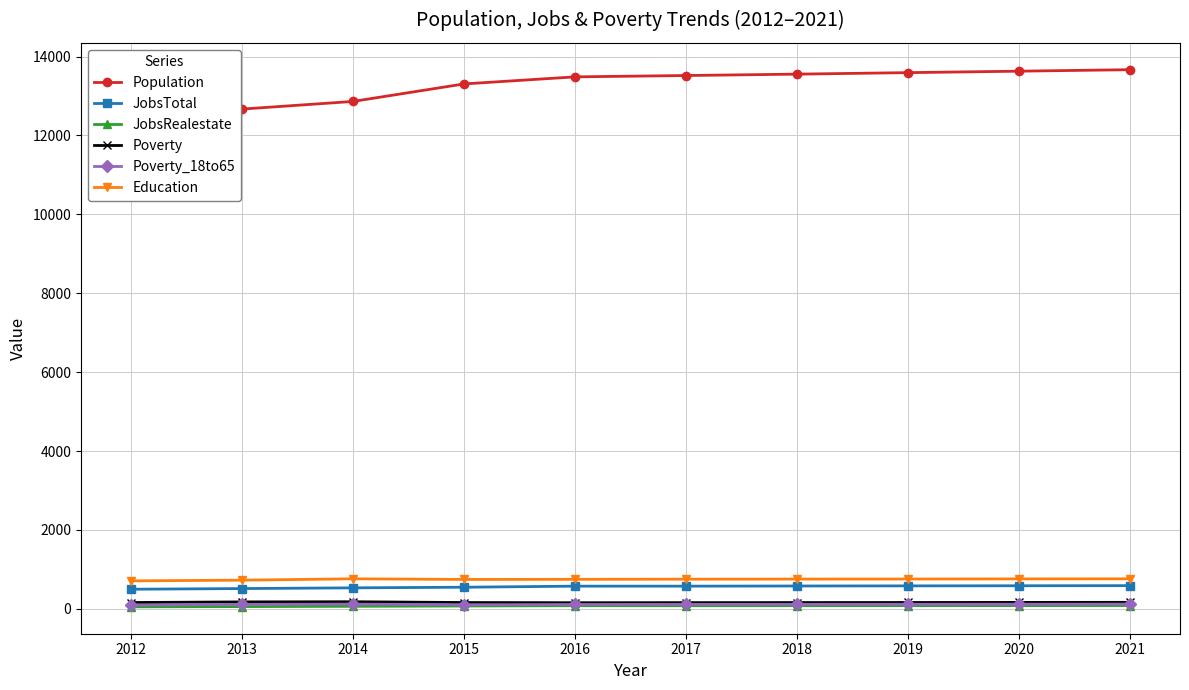

List the series in order of their peak value, highest first.

Population, Education, JobsTotal, Poverty, Poverty_18to65, JobsRealestate